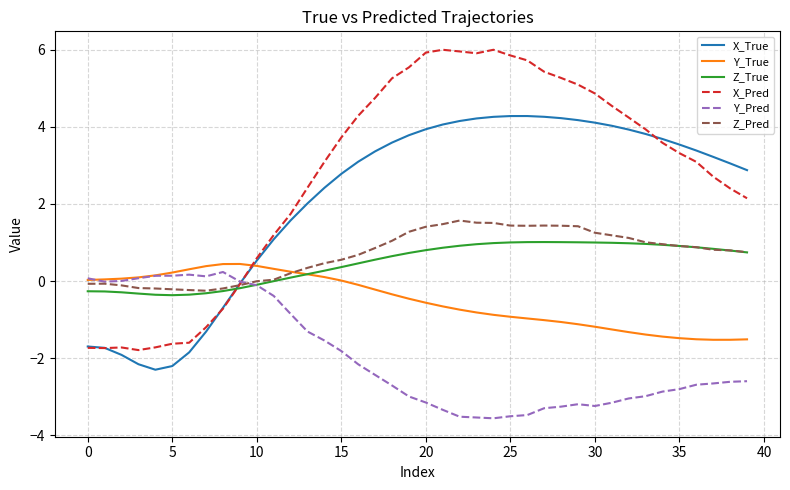

Which series has the largest total across all categories?

X_Pred